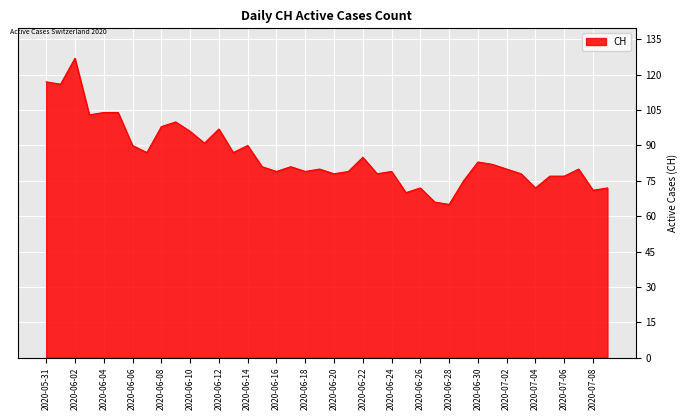

What is the difference between the maximum and minimum values?

62